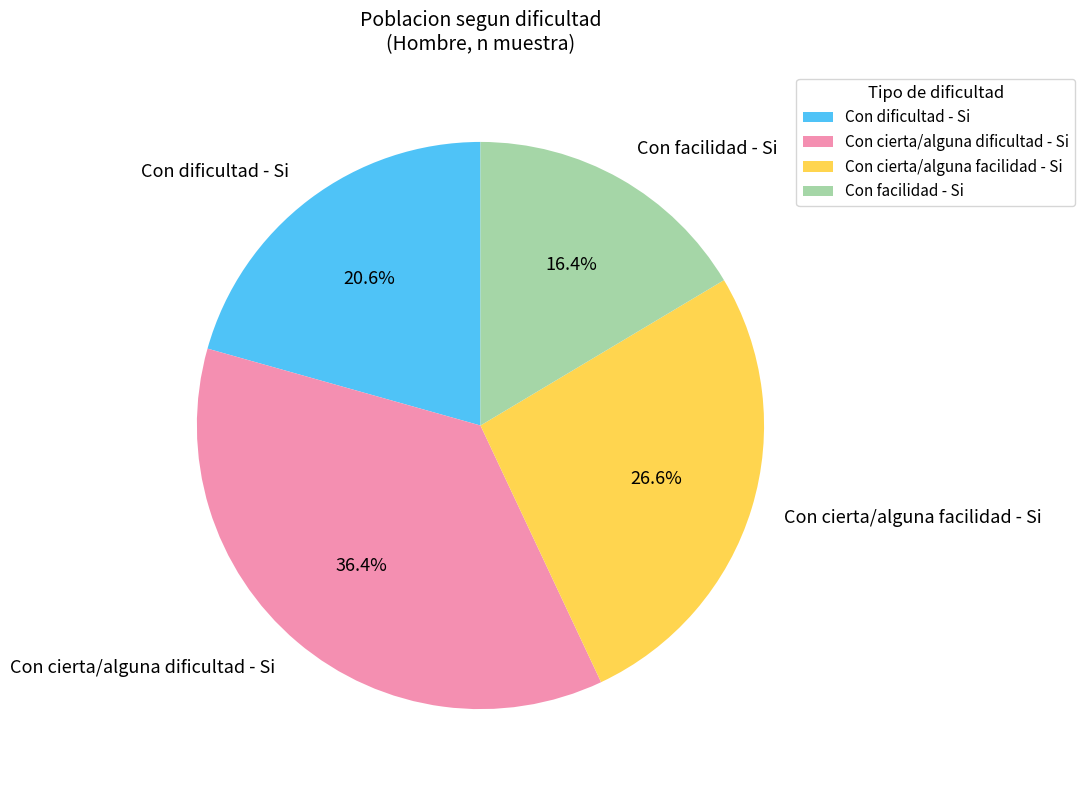

Is there any slice that represents more than half of the pie?

No